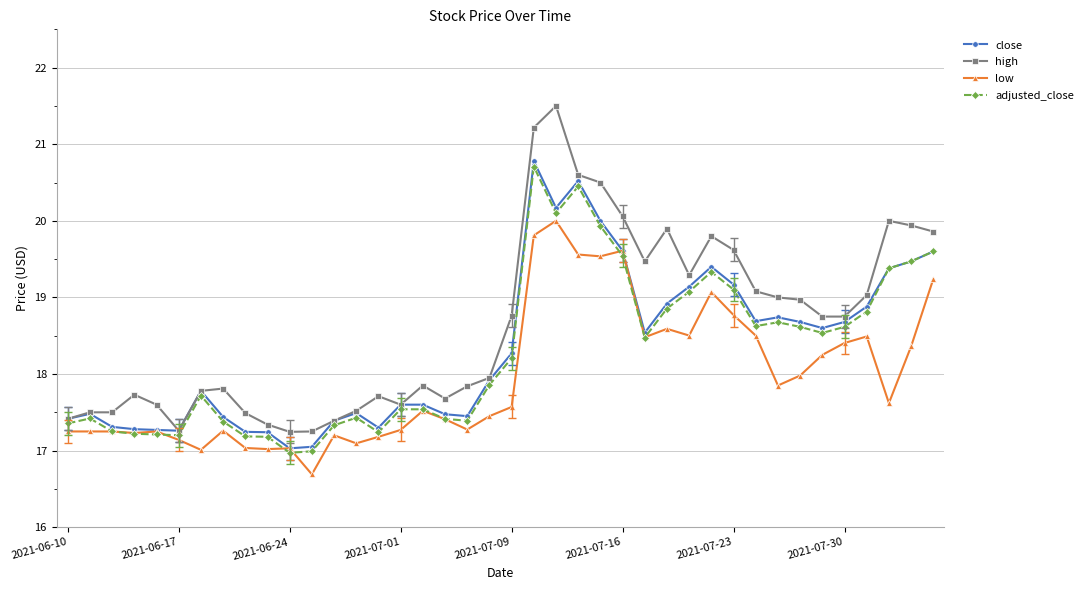

What is the maximum value for adjusted_close?

20.7